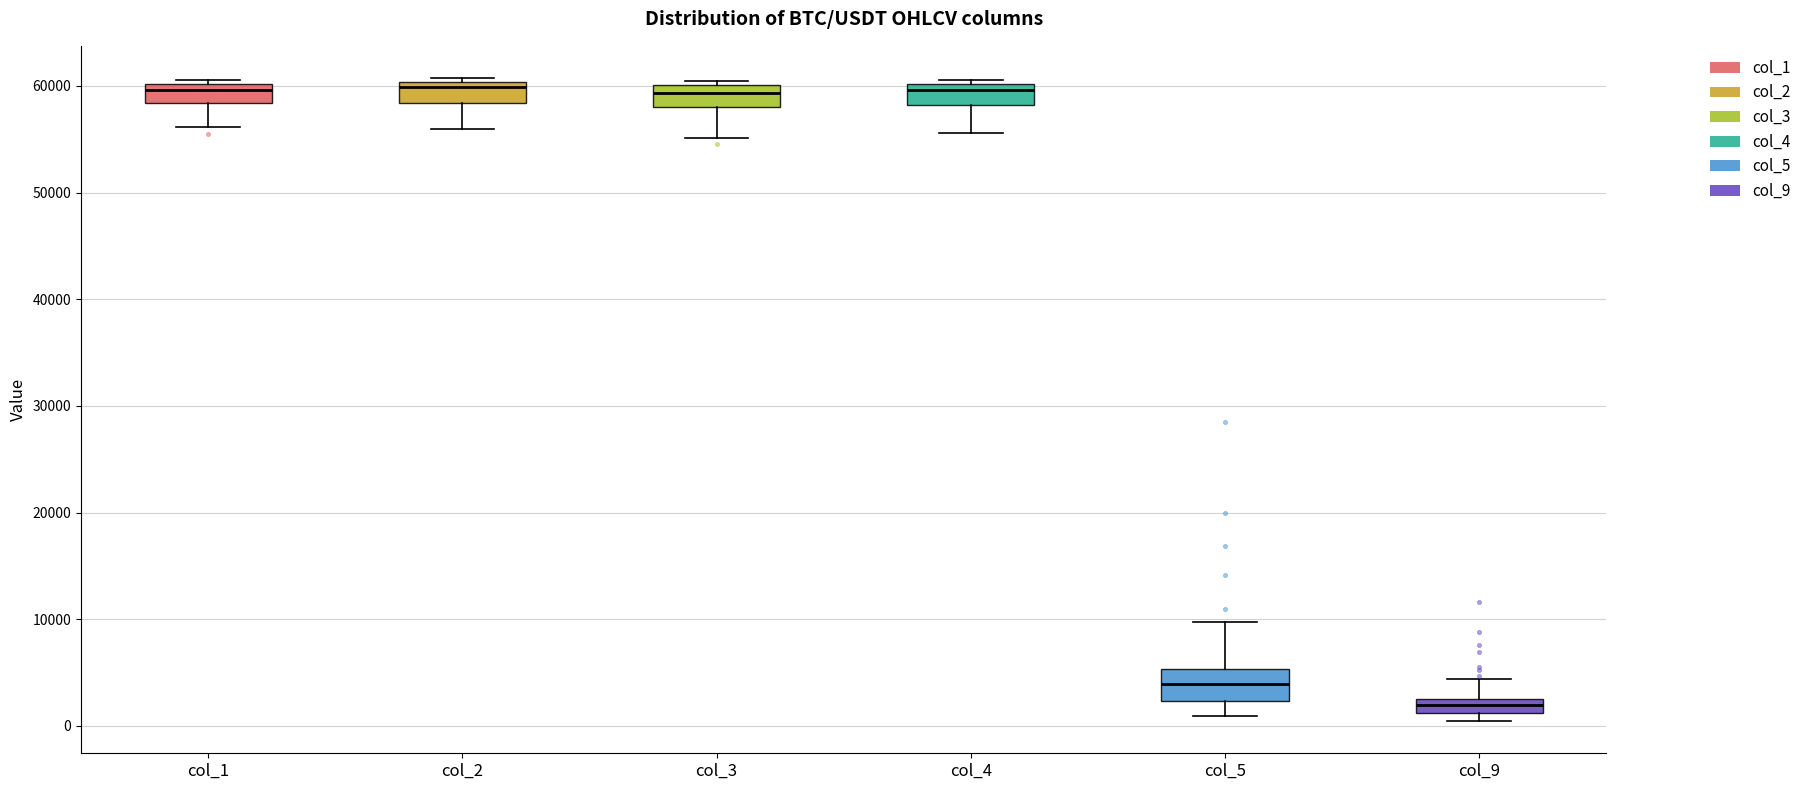

Where does the lower whisker of the box for col_2 end on the y-axis? The values are not printed on the chart, so give them approximately, as read against the axis.

56000